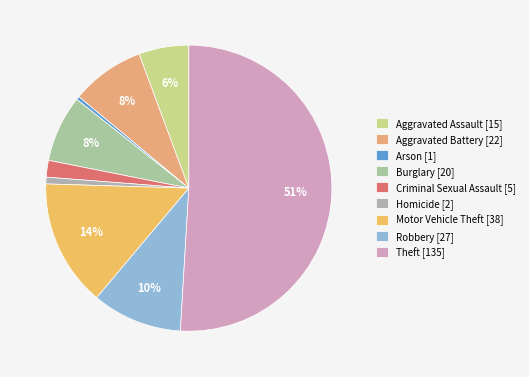

What is the majority slice?

Theft